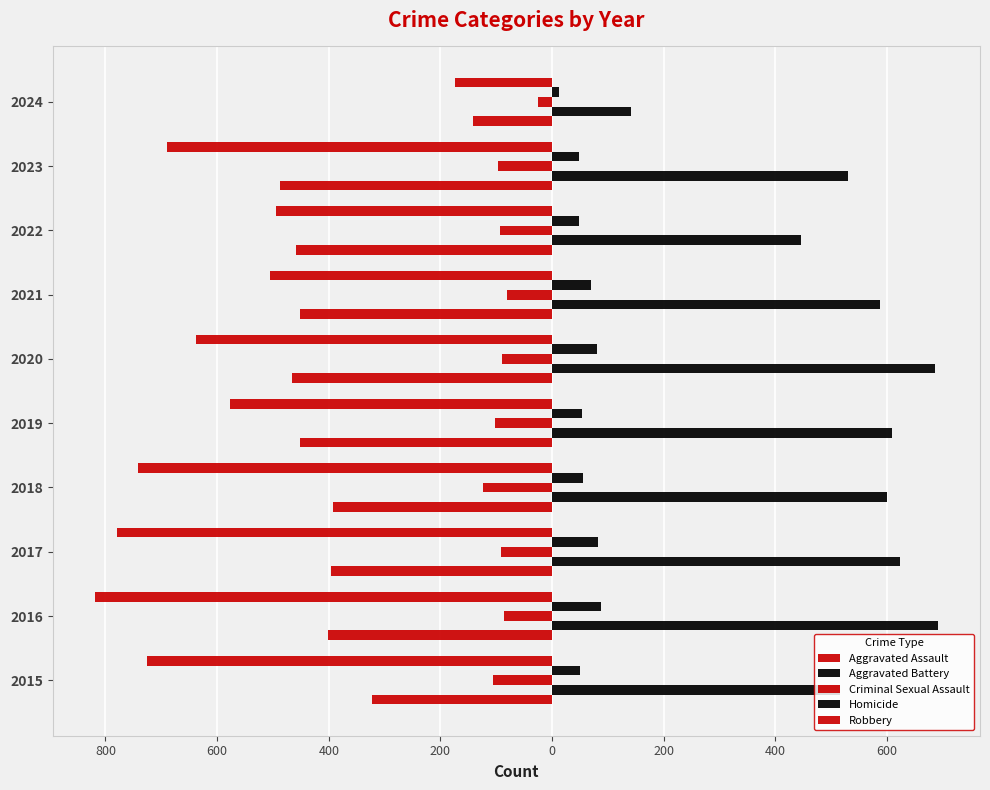

What is the average value of the Aggravated Assault series?

-397